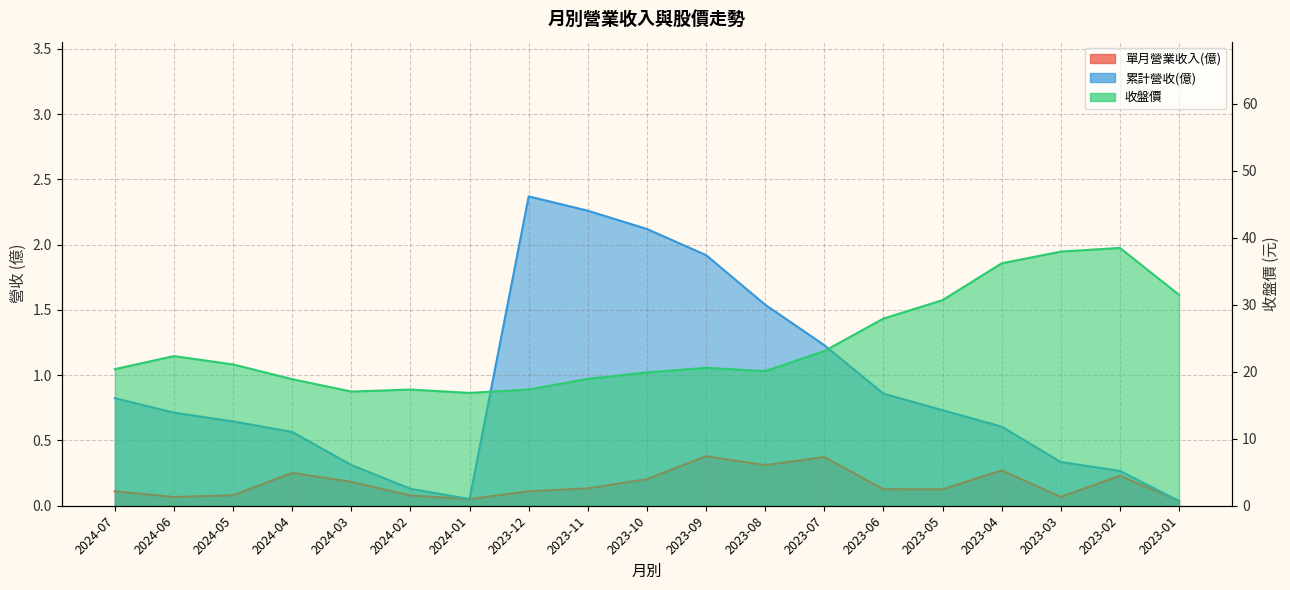

Which series has the largest total across all categories?

收盤價